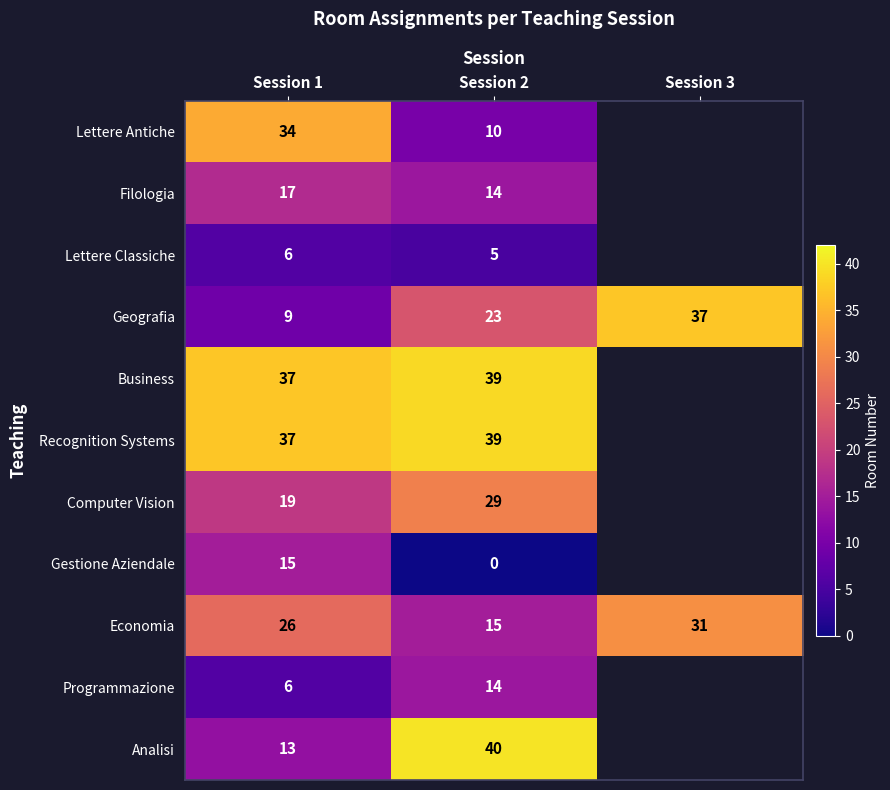

What is the difference between the highest and lowest values at Session 2?

40